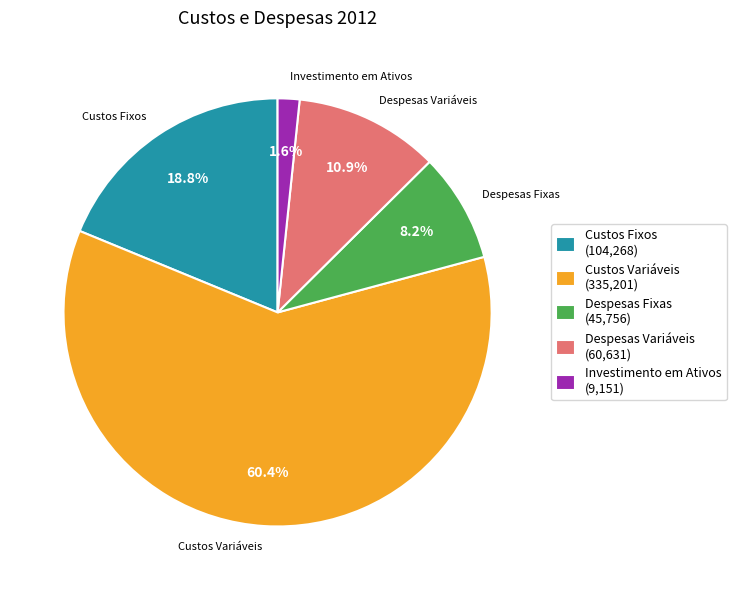

What percentage is NOT represented by Despesas Variáveis (60,631)?

89.1%